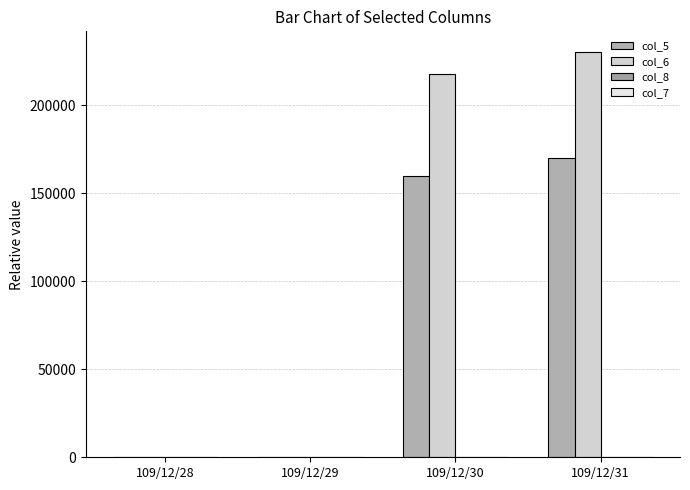

Rank the categories by col_5 value from lowest to highest.

109/12/28, 109/12/29, 109/12/30, 109/12/31